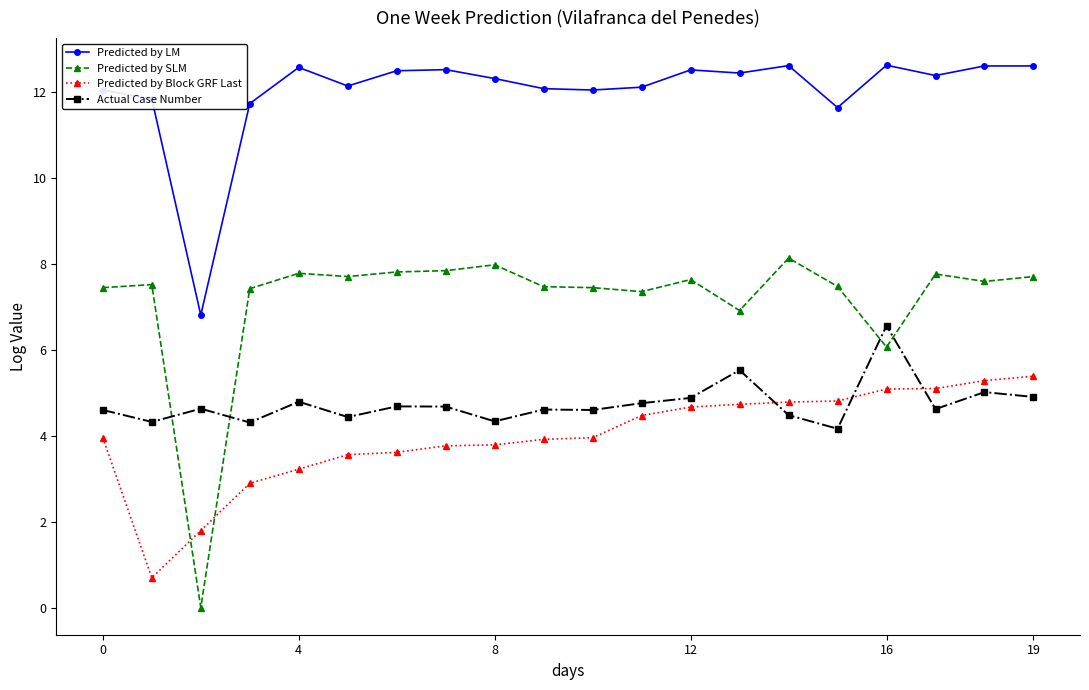

Which series has the largest range (max minus min)?

Predicted by SLM